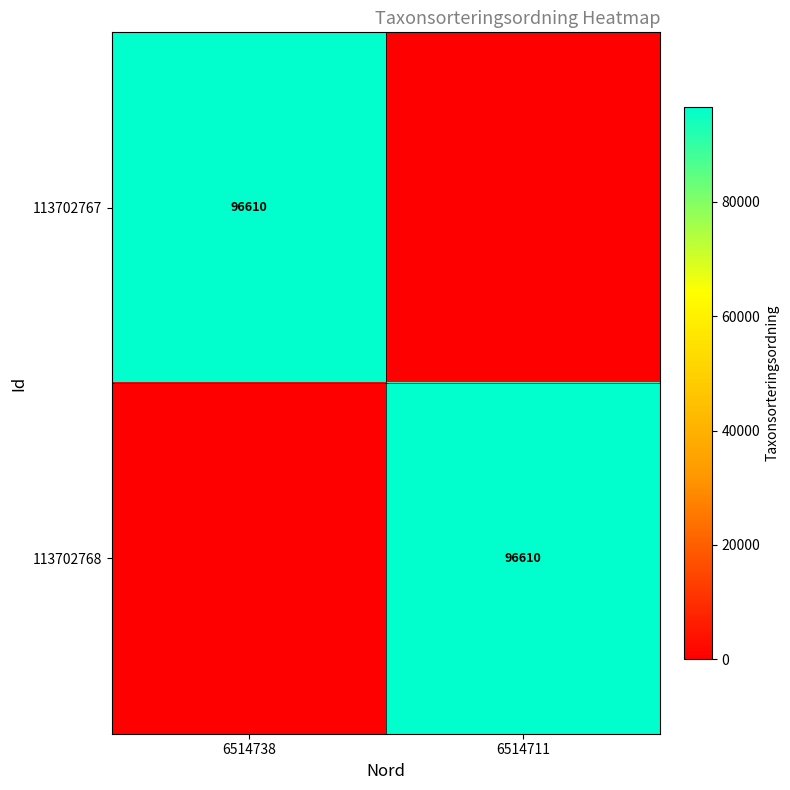

Is it true that 113702767 equals 128482 at 6514738?

False